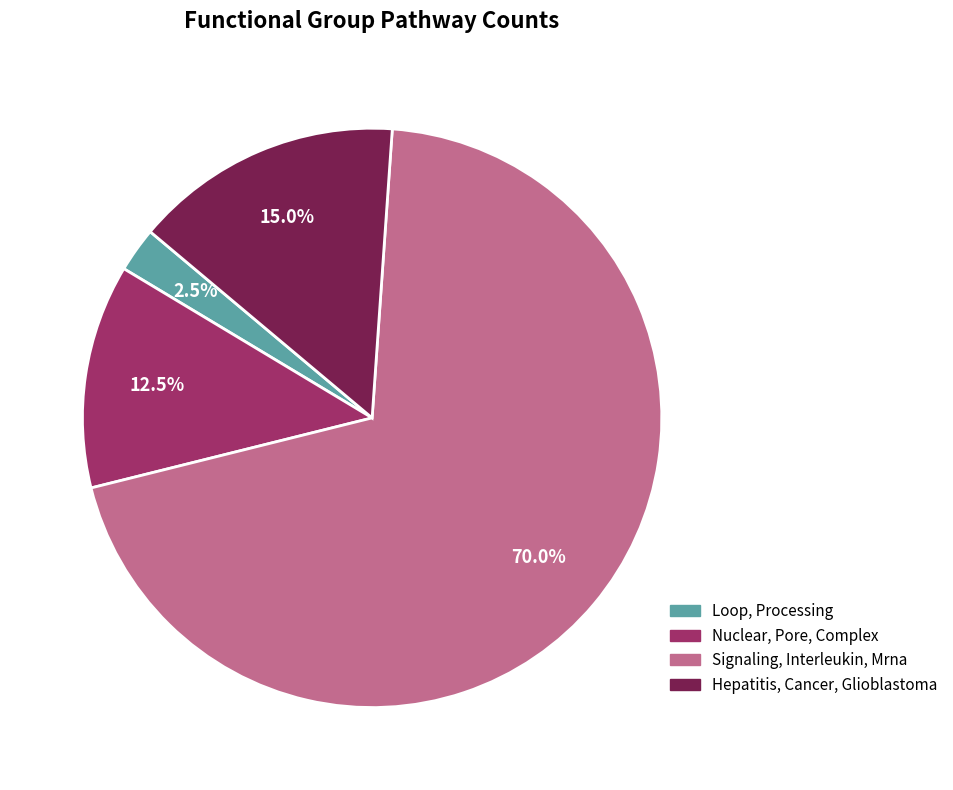

To the nearest percent, what is the difference between the Hepatitis, Cancer, Glioblastoma and Signaling, Interleukin, Mrna slice percentages?

55%